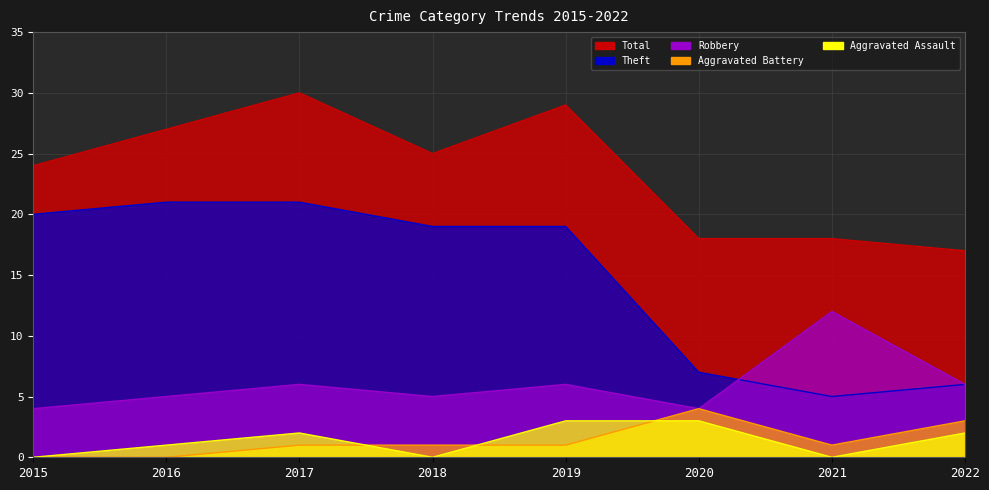

The Aggravated Battery series shows 2 at 2020. True or false?

False